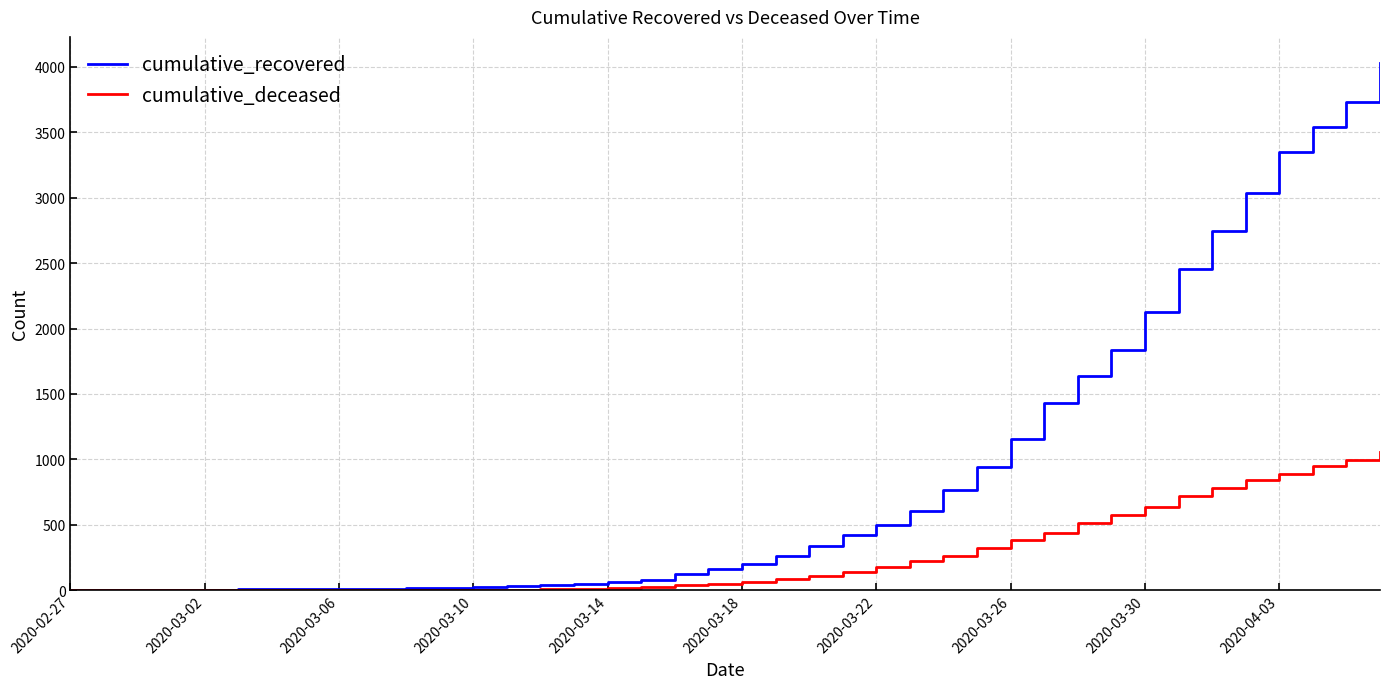

List the series in order of their overall mean, highest first.

cumulative_recovered, cumulative_deceased